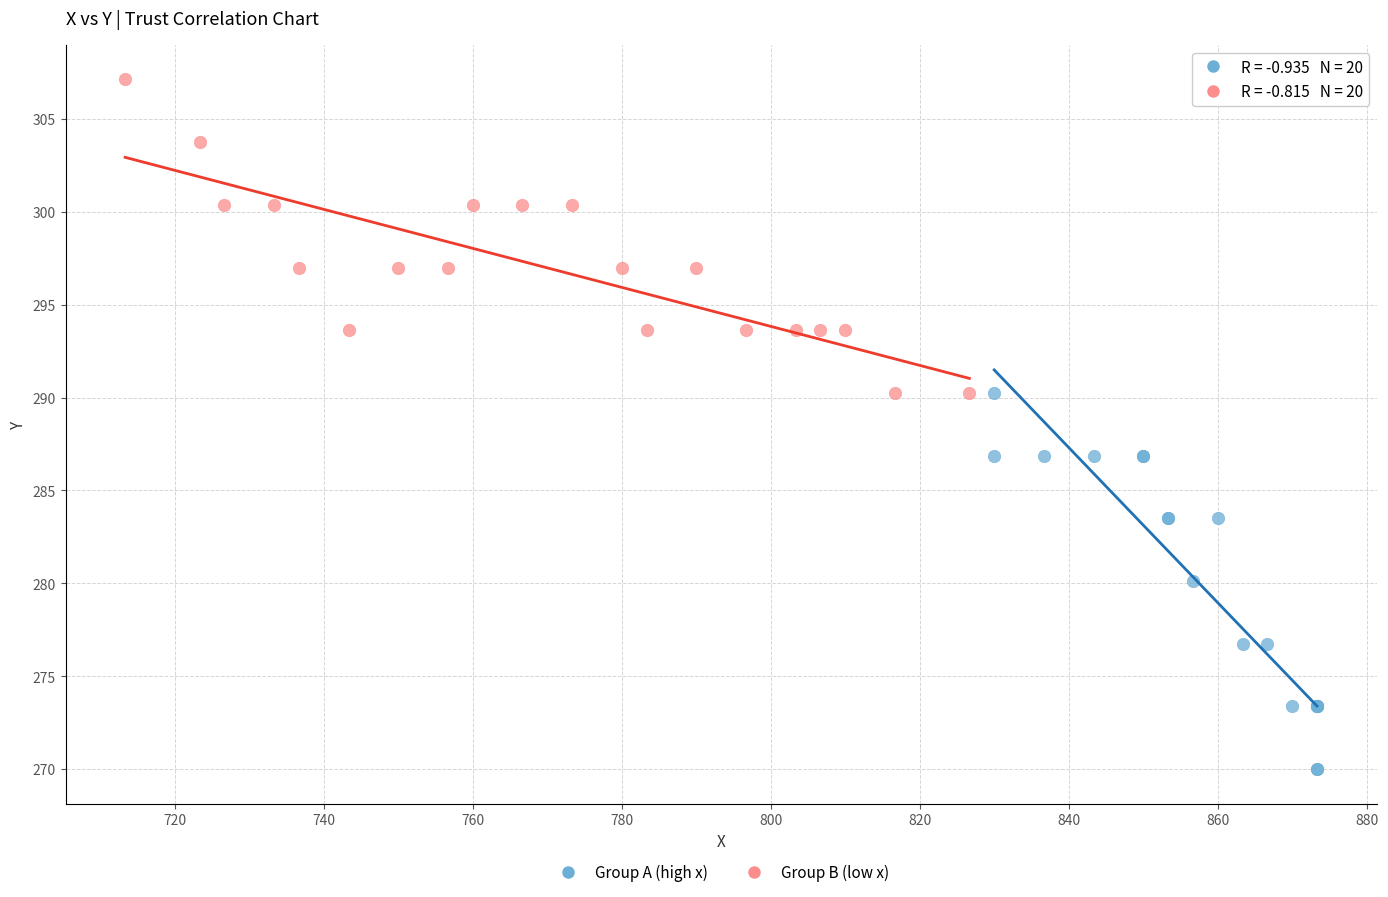

Which series has the largest Y range (max minus min)?

Group A (high x)